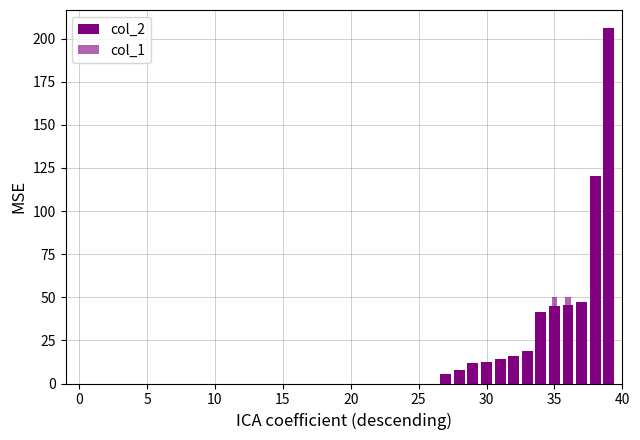

How many bars are there in each group?

2